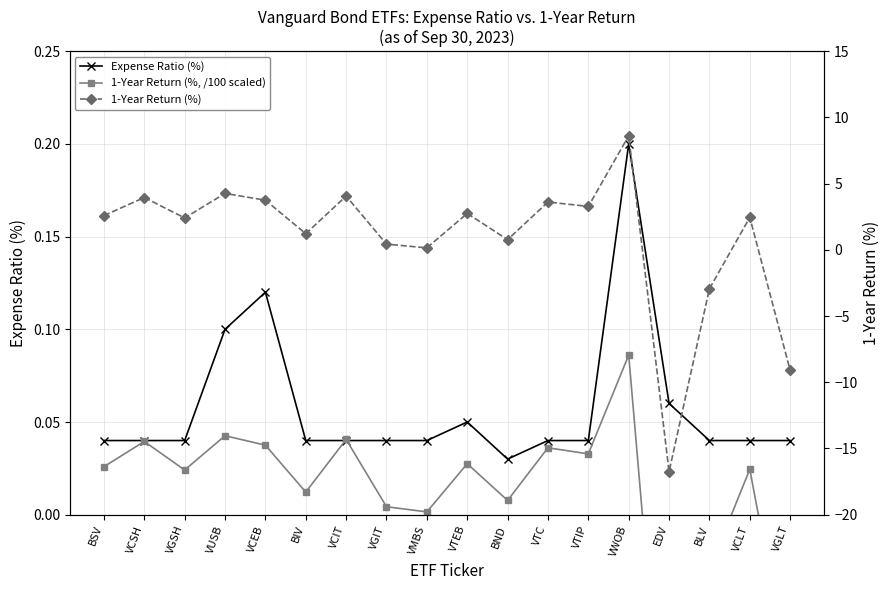

Where is 1-Year Return (%, /100 scaled) nearest to the value 0?

VMBS